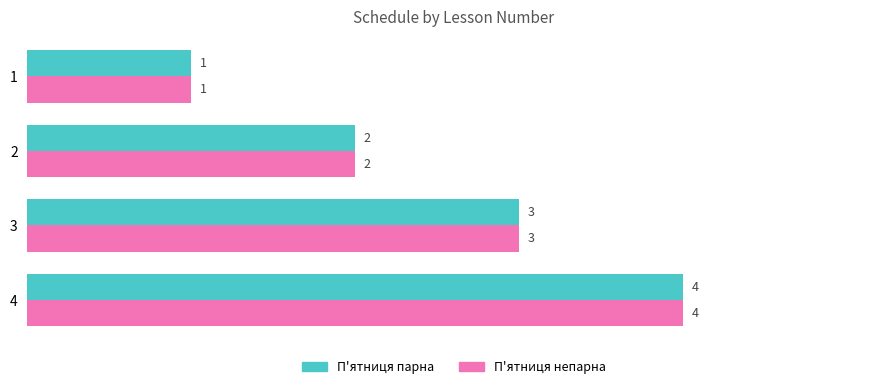

What is the highest value of the П'ятниця парна series?

4